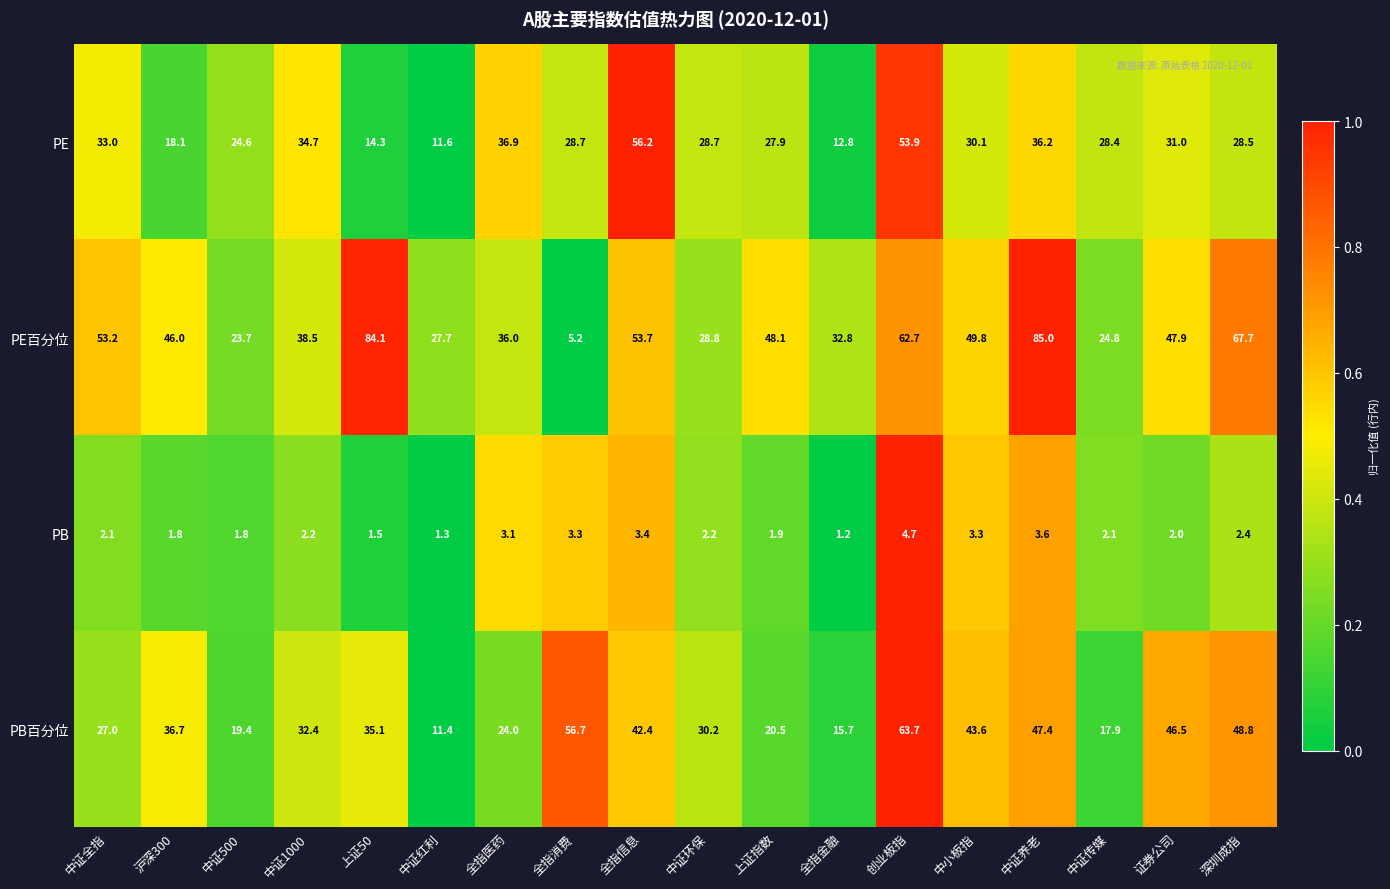

Which series changed the most between 中证红利 and 中证养老?

PE百分位